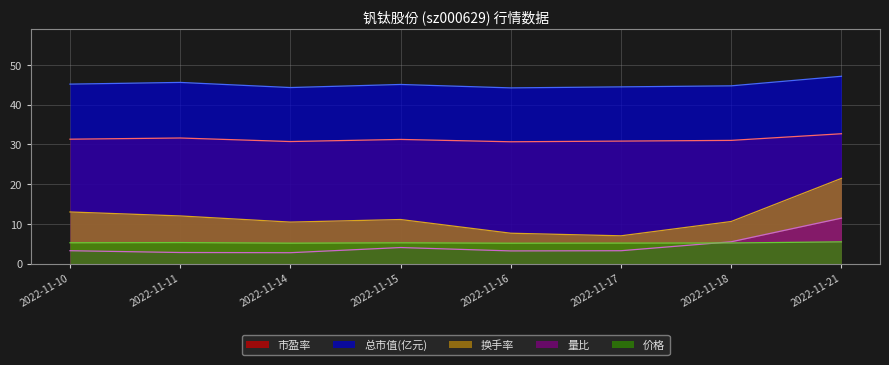

What is the total value across all series at 2022-11-16?

90.9